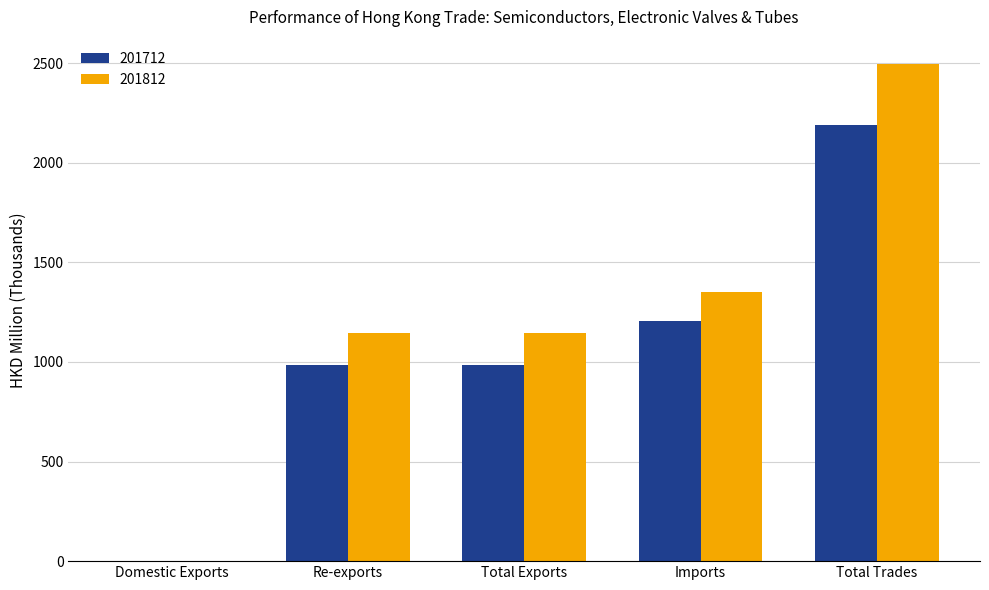

Read the 201812 value at Total Exports.

1143.4